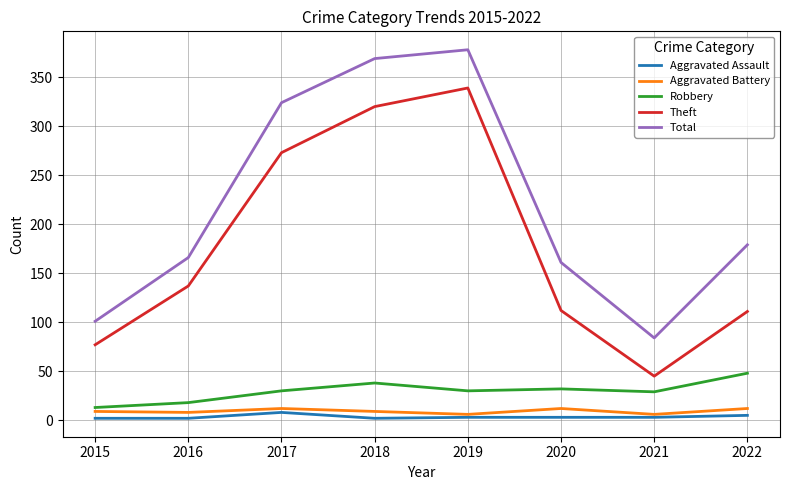

What is the average value of the Aggravated Assault series?

4